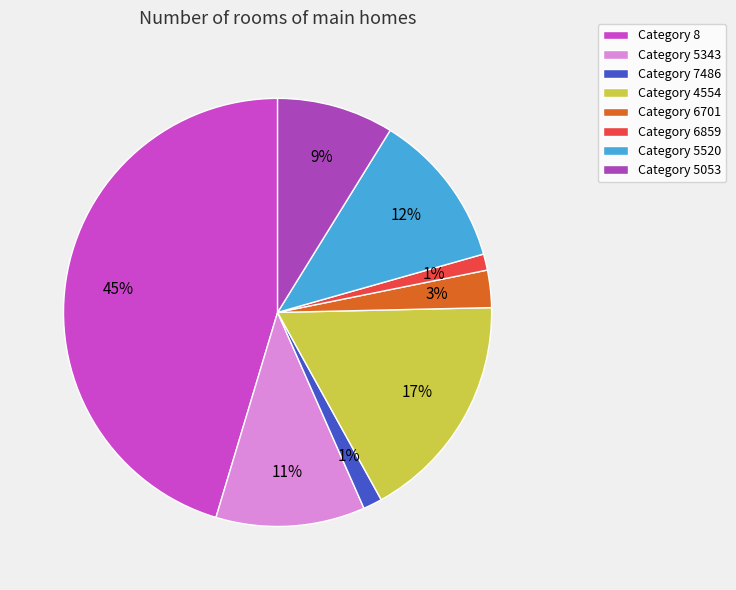

Is there any slice that represents more than half of the pie?

No